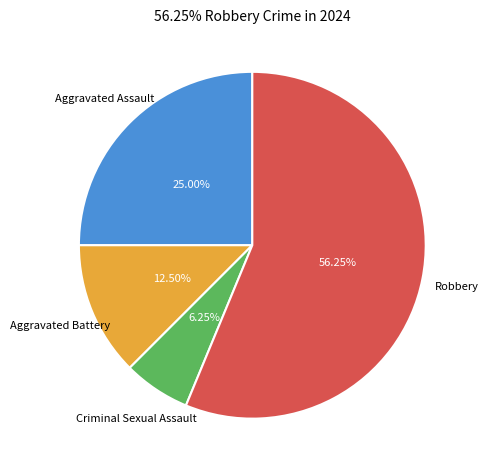

Rank the categories by value from highest to lowest.

Robbery, Aggravated Assault, Aggravated Battery, Criminal Sexual Assault